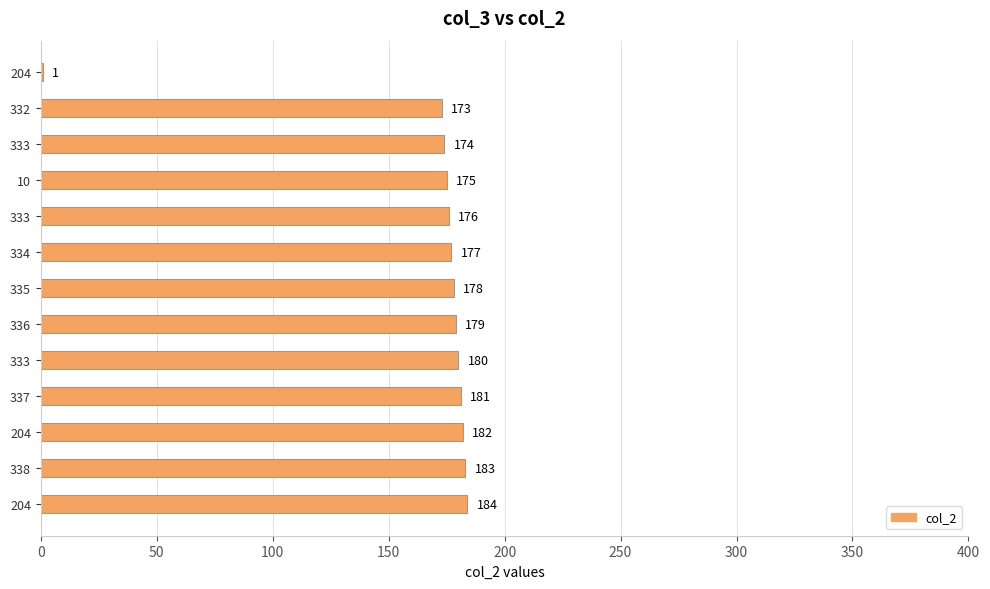

Are the bars grouped side by side (vs. stacked)?

No